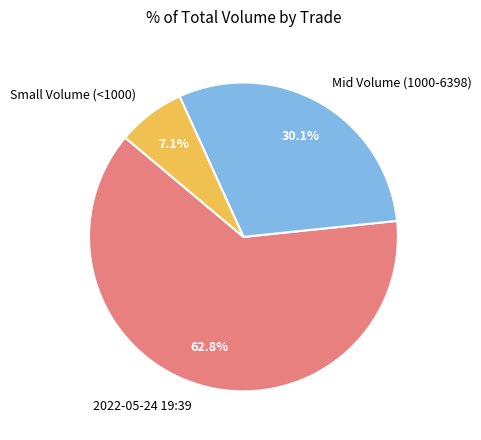

Is there any slice that represents more than half of the pie?

Yes